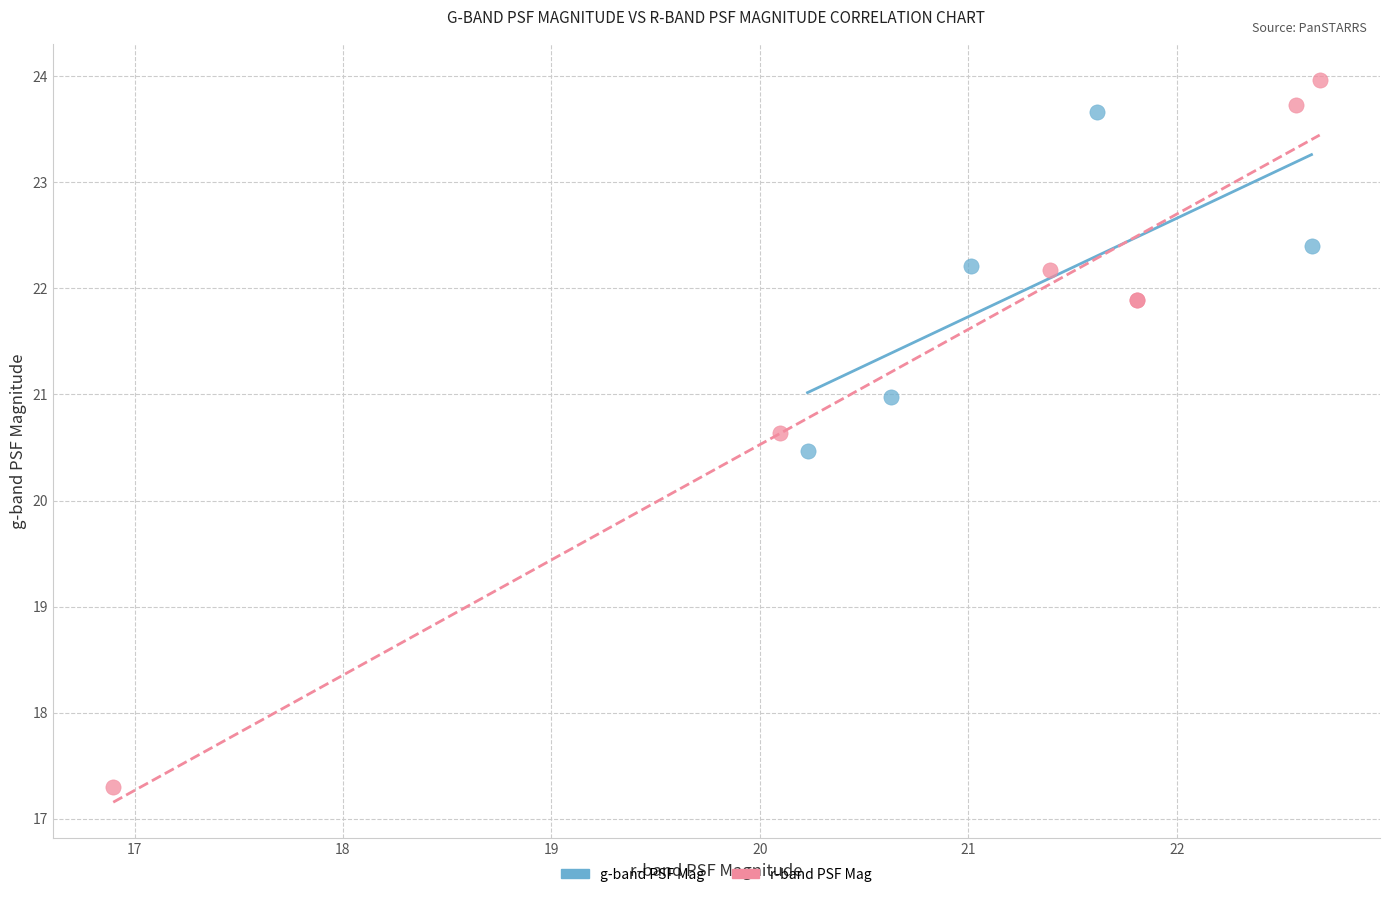

Which series has the largest Y range (max minus min)?

r-band PSF Mag